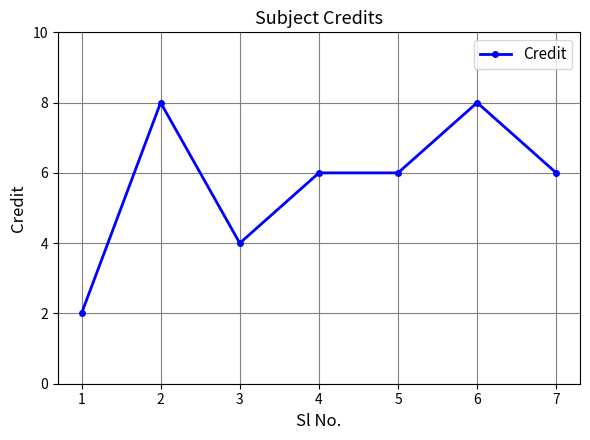

Reading left to right, list all the values displayed in this chart.

2	8	4	6	6	8	6